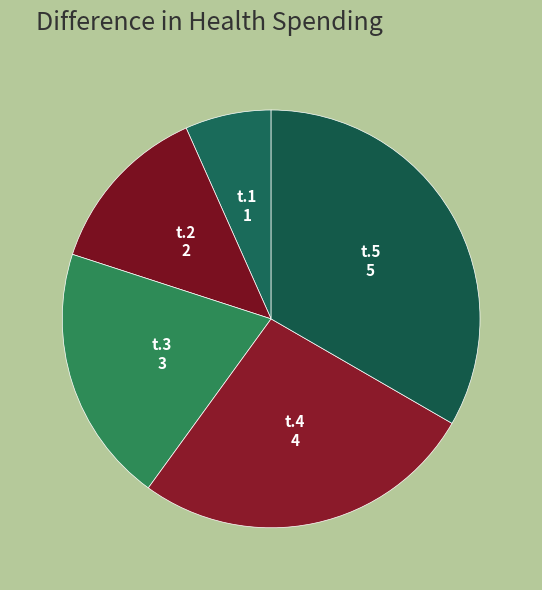

Which category has the biggest portion of the pie?

t.5